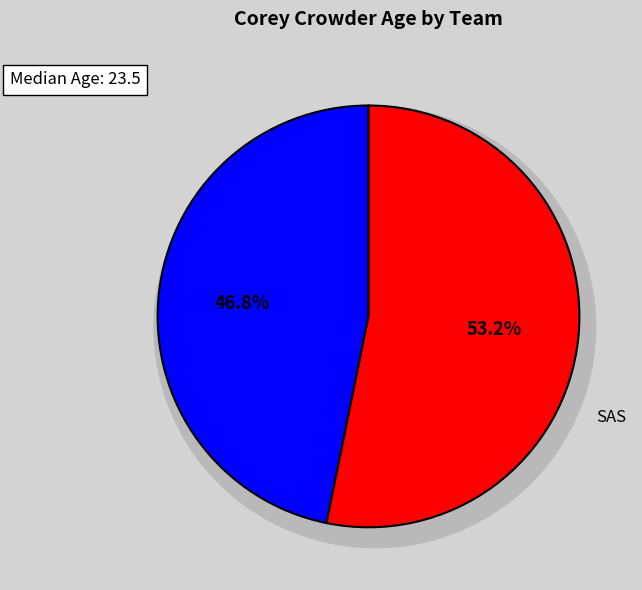

Count the number of slices in the pie.

2